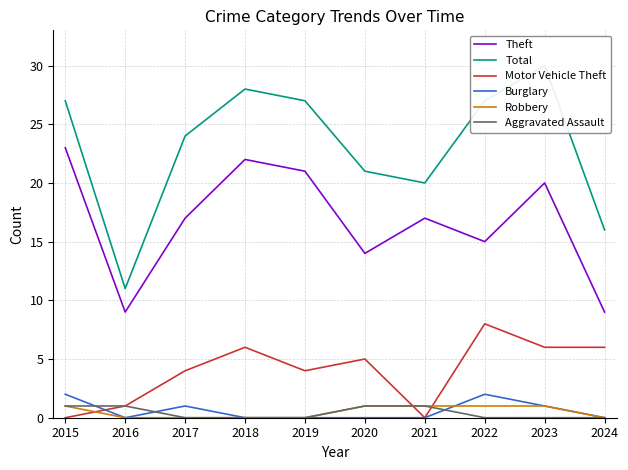

Which series ends up on top after the final intersection of Motor Vehicle Theft and Aggravated Assault?

Motor Vehicle Theft